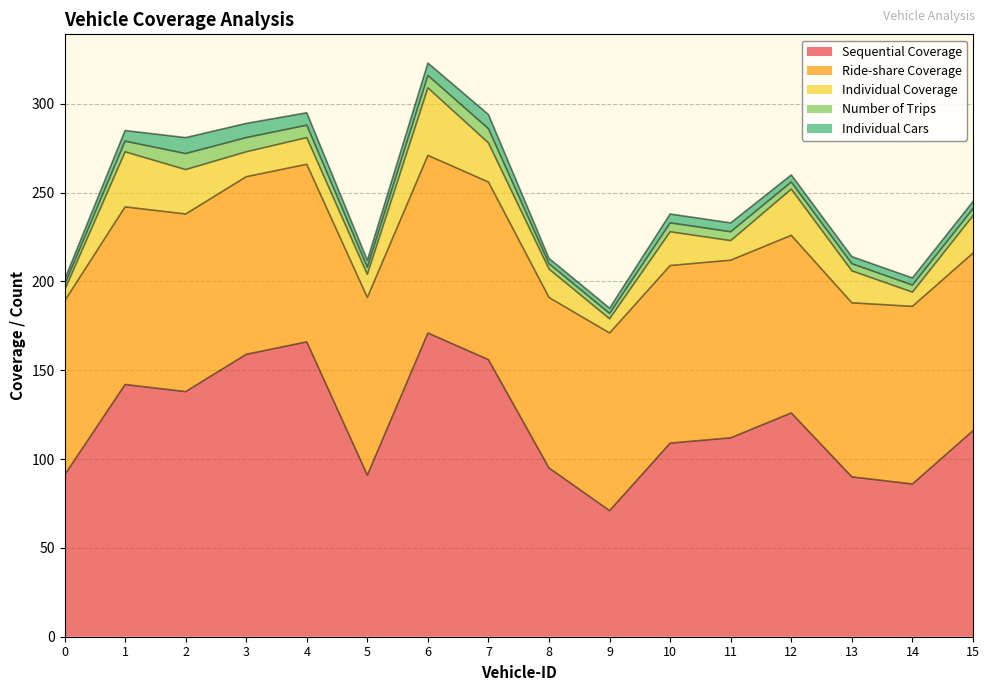

What is the sum of the Number of Trips values at 11 and 8?

8